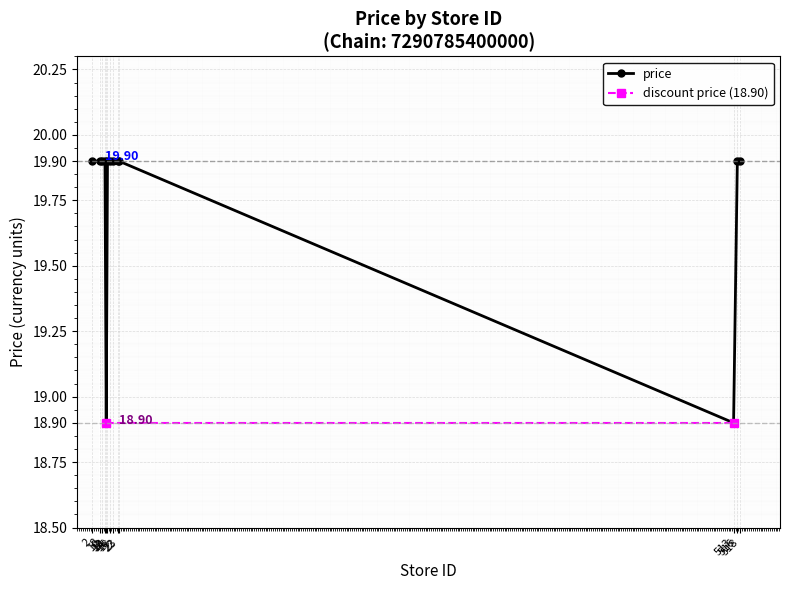

What is the difference between the maximum and second lowest values?

1.0